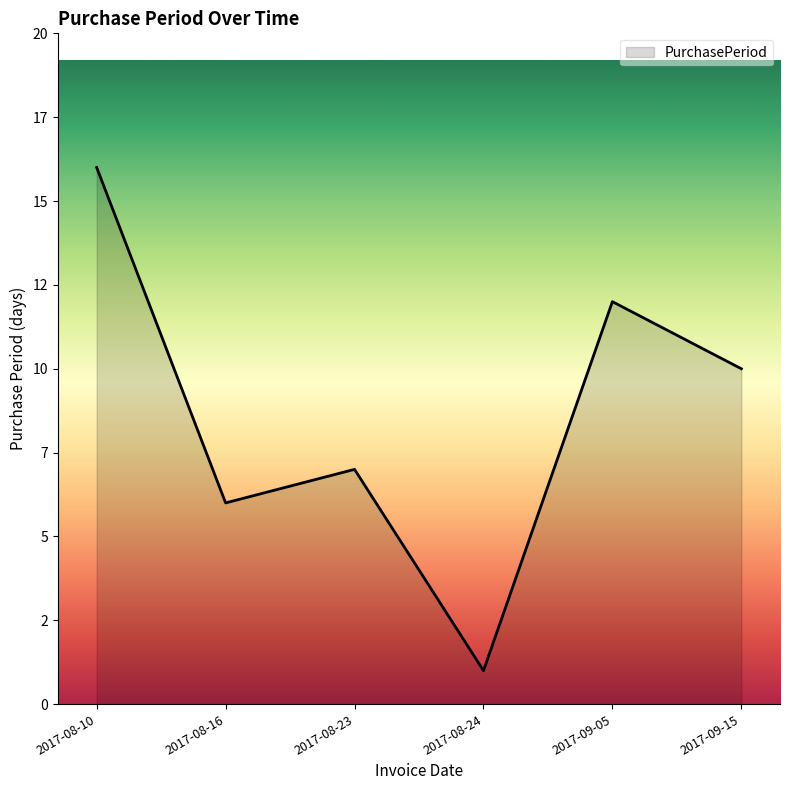

How many points are higher than both their immediate neighbors (excluding endpoints)?

2